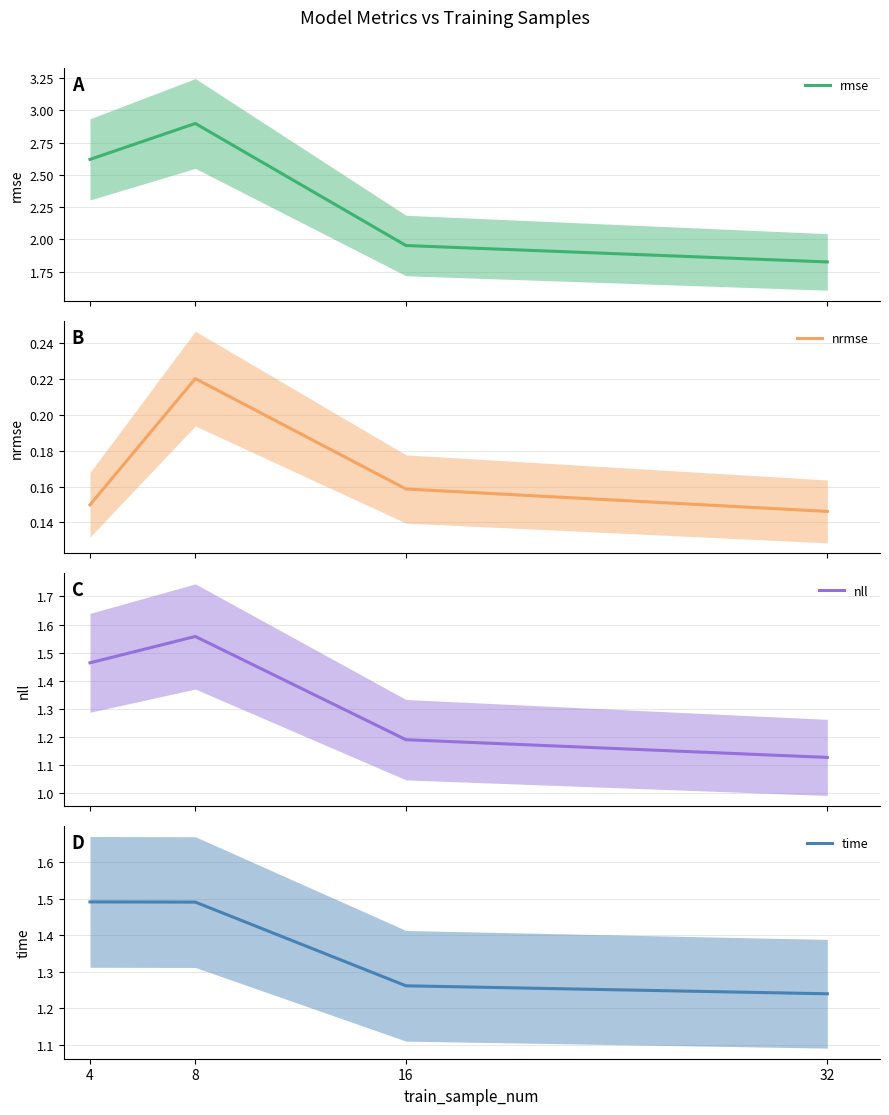

Is it true that nrmse equals 0.2 at 8?

True